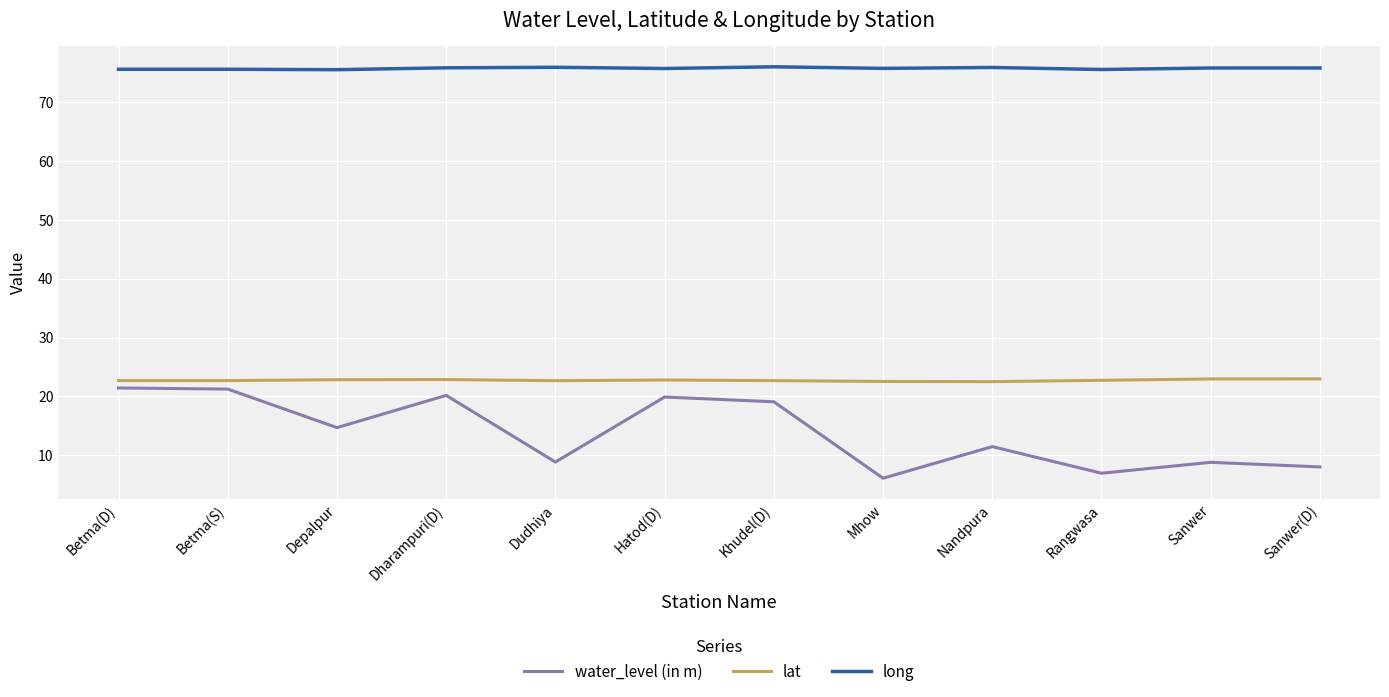

True or false: lat and long intersect in this chart.

False